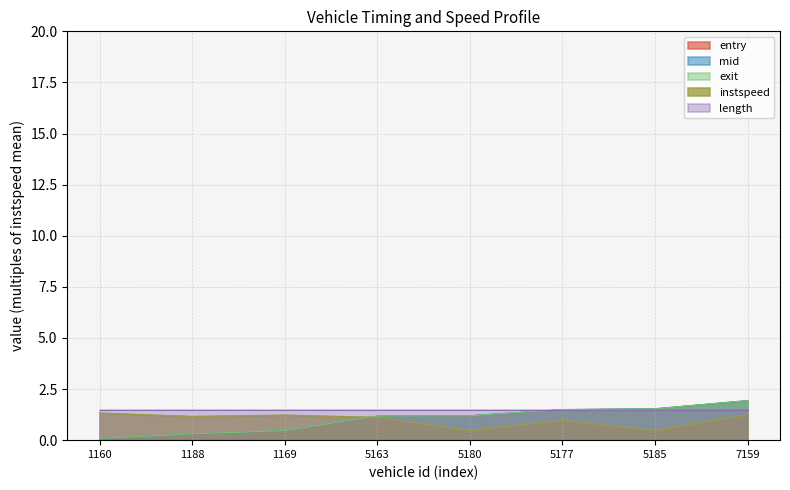

True or false: exit and entry intersect in this chart.

False